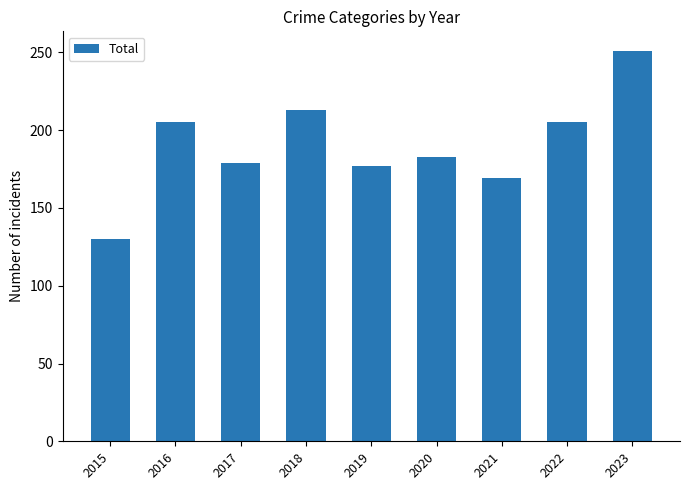

The value at 2018 is 118. True or false?

False